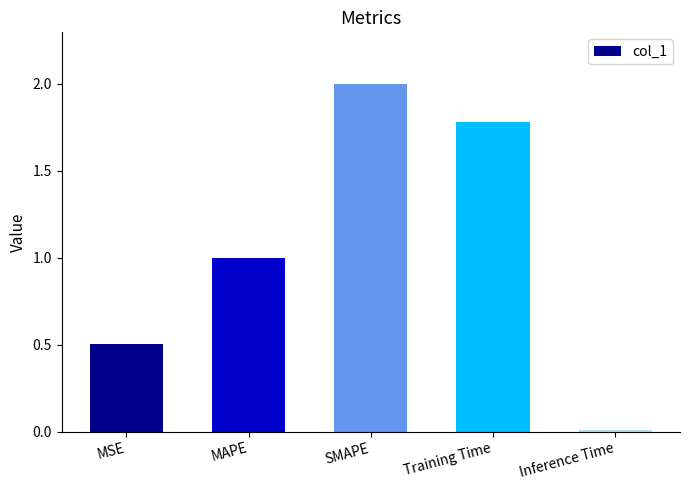

Which has a higher value, SMAPE or Inference Time?

SMAPE